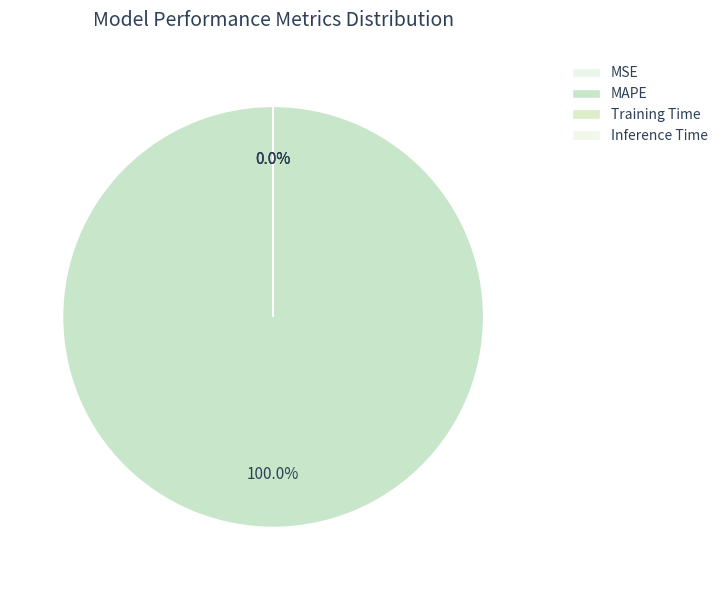

Which slice is the largest?

MAPE